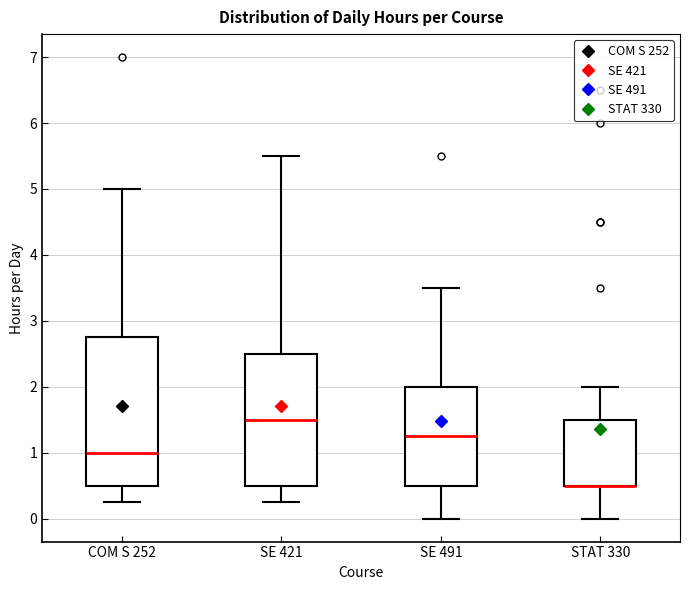

Comparing the boxes themselves (not the whiskers), which one is the tallest?

COM S 252